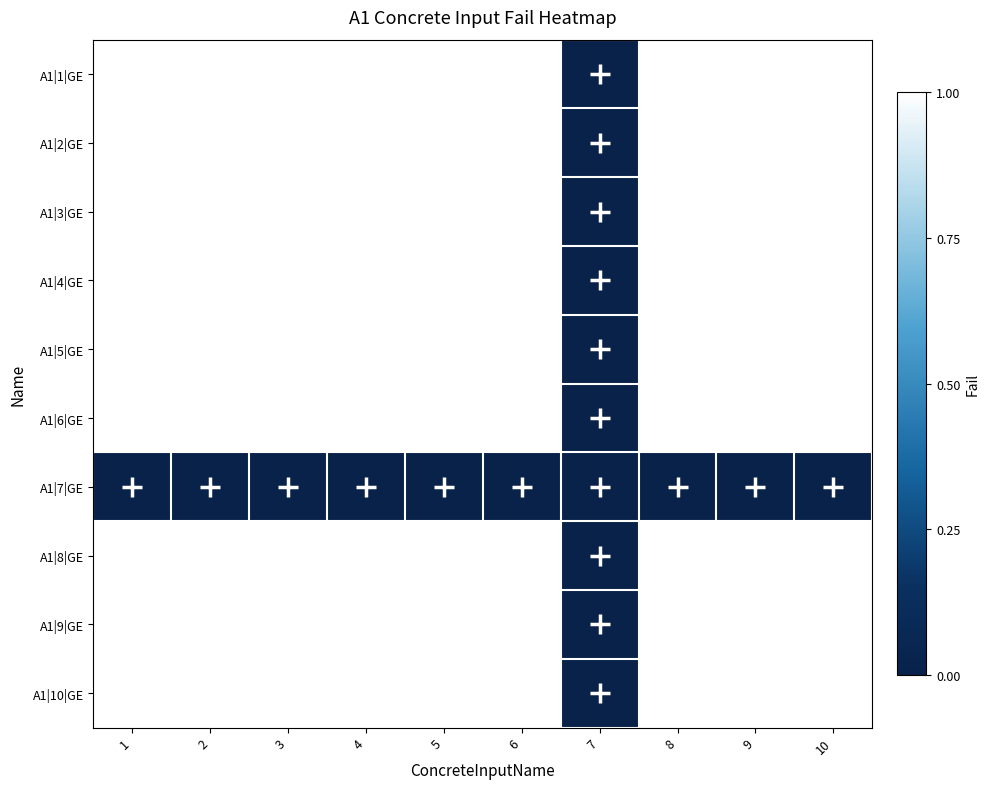

List the series in order of their peak value, lowest first.

A1|7|GE, A1|1|GE, A1|2|GE, A1|3|GE, A1|4|GE, A1|5|GE, A1|6|GE, A1|8|GE, A1|9|GE, A1|10|GE